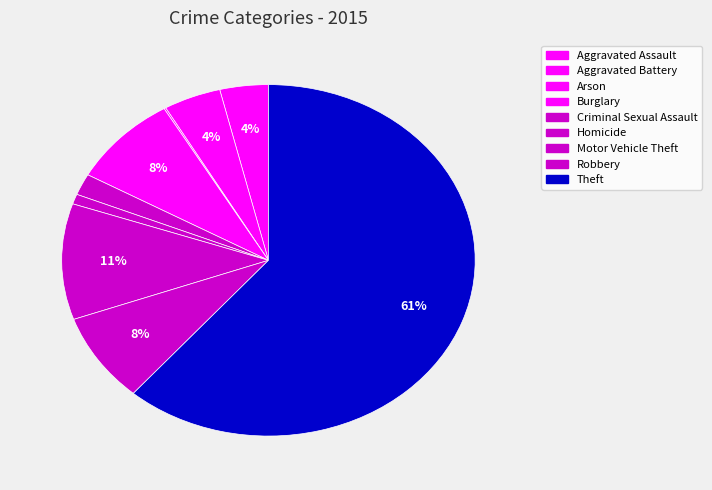

True or false: Robbery accounts for 15% of the total.

False